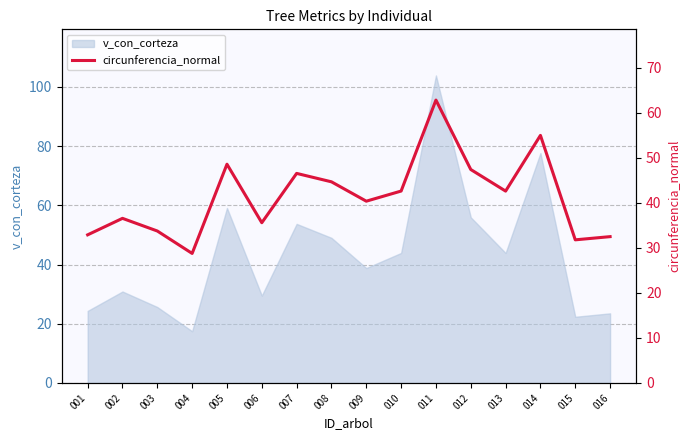

What is the value of the 13th point from the left?

42.6